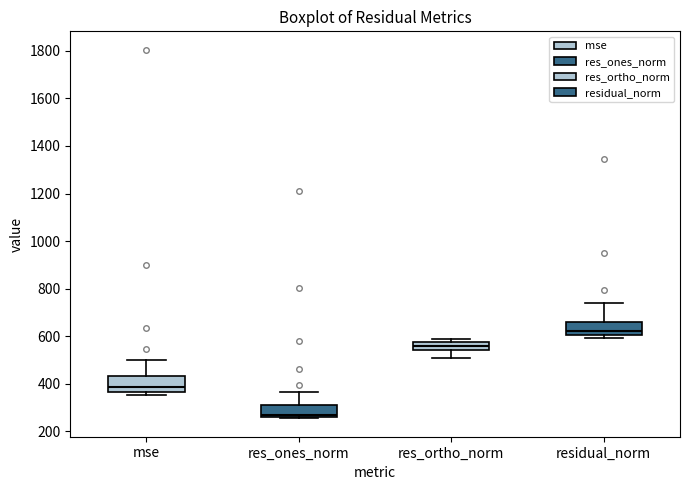

Reading left to right, read every box against the y-axis: the position of its median line, the range the box covers, and the ends of its whiskers. The values are not printed on the chart, so give them approximately, as read against the axis.

mse: median 380, box 360 to 440, whiskers 360 (just below the box's lower edge) to 500
res_ones_norm: median 260 (just above the box's lower edge), box 260 to 320, whiskers 260 to 360
res_ortho_norm: median 560, box 540 to 580, whiskers 500 to 580 (just above the box's upper edge)
residual_norm: median 620, box 600 to 660, whiskers 600 (just below the box's lower edge) to 740